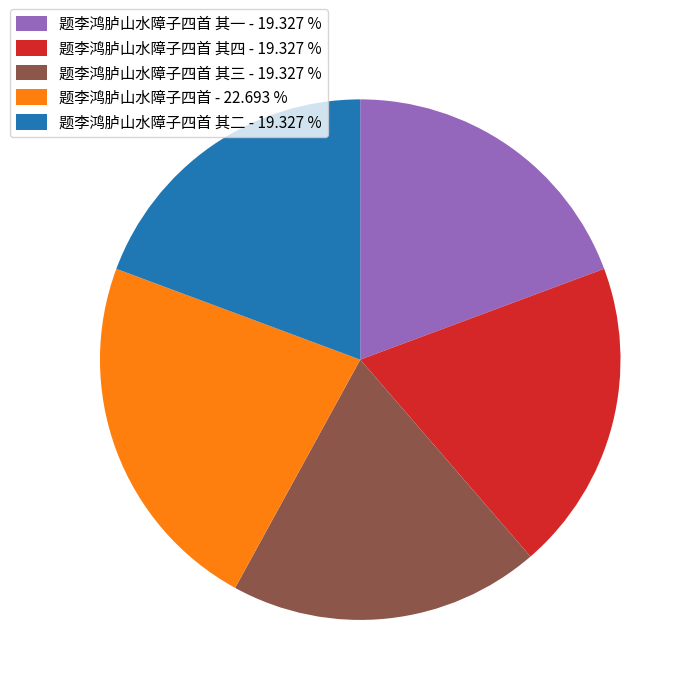

Which slice is the largest?

题李鸿胪山水障子四首 - 22.693 %